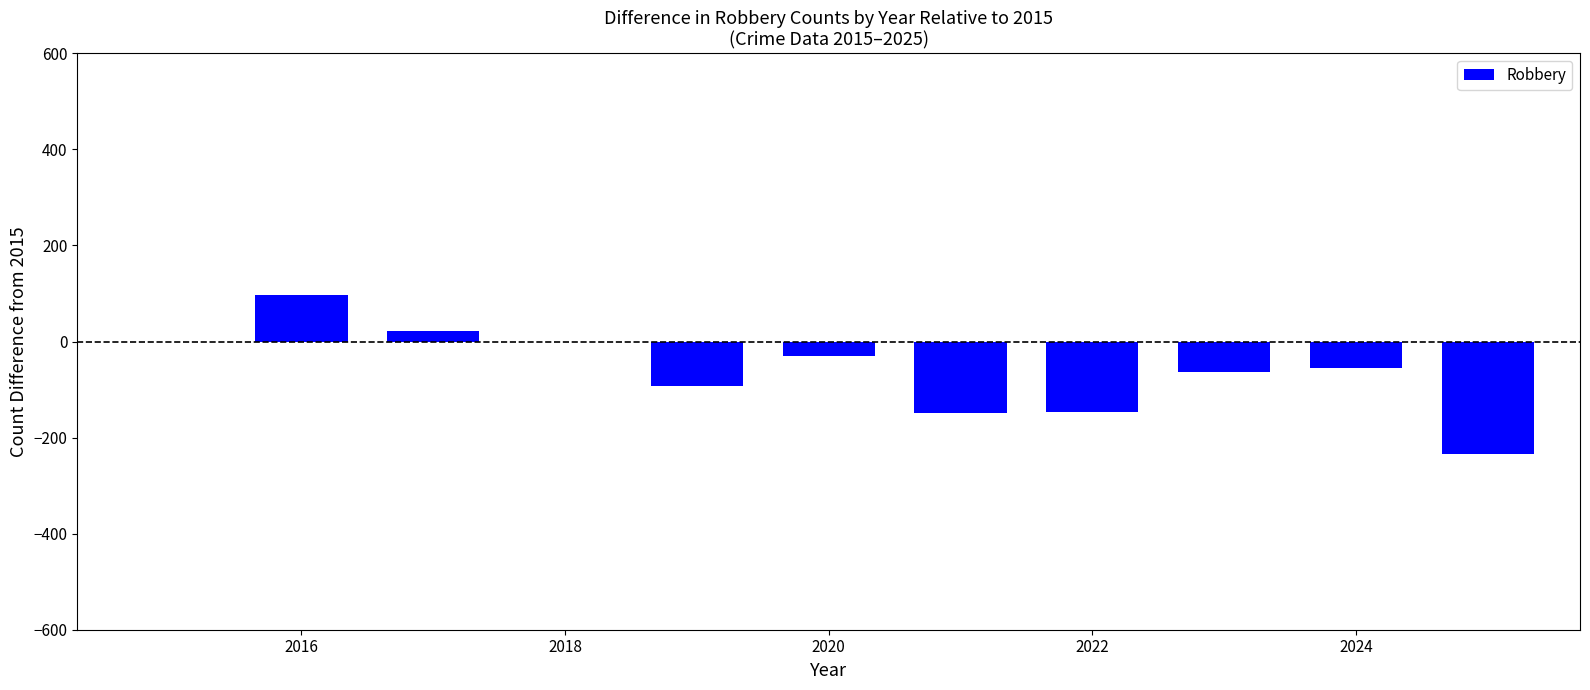

What is the maximum value shown in the chart?

96